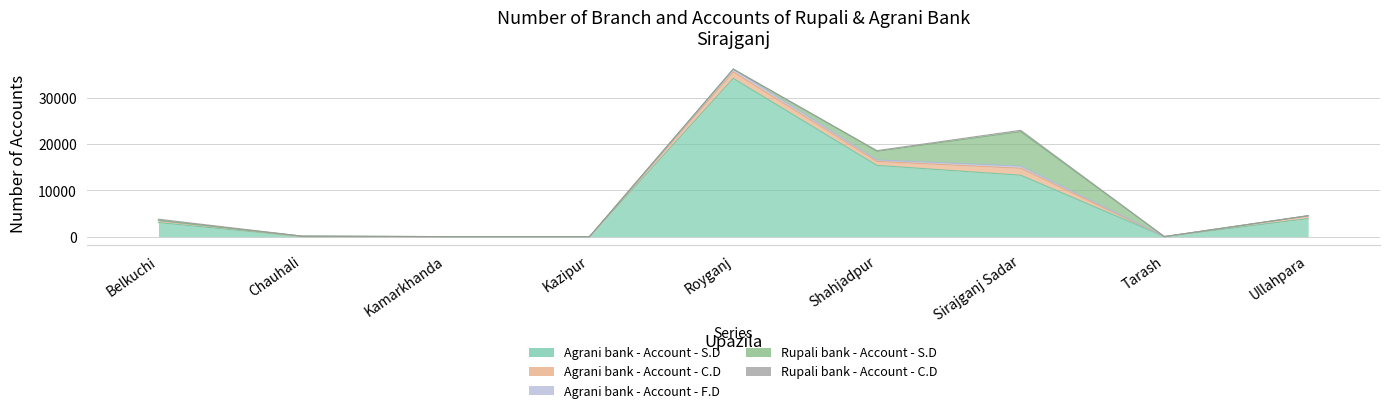

Reading right to left, transcribe all the data shown in this chart.

Agrani bank - Account - S.D: Ullahpara=3897	Tarash=0	Sirajganj Sadar=13275	Shahjadpur=15393	Royganj=34201	Kazipur=0	Kamarkhanda=0	Chauhali=0	Belkuchi=3035
Agrani bank - Account - C.D: Ullahpara=557	Tarash=0	Sirajganj Sadar=1503	Shahjadpur=864	Royganj=1397	Kazipur=0	Kamarkhanda=0	Chauhali=17	Belkuchi=430
Agrani bank - Account - F.D: Ullahpara=65	Tarash=0	Sirajganj Sadar=480	Shahjadpur=323	Royganj=615	Kazipur=0	Kamarkhanda=0	Chauhali=87	Belkuchi=43
Rupali bank - Account - S.D: Ullahpara=0	Tarash=0	Sirajganj Sadar=7426	Shahjadpur=1861	Royganj=0	Kazipur=0	Kamarkhanda=0	Chauhali=0	Belkuchi=2
Rupali bank - Account - C.D: Ullahpara=0	Tarash=0	Sirajganj Sadar=304	Shahjadpur=156	Royganj=0	Kazipur=0	Kamarkhanda=0	Chauhali=0	Belkuchi=260